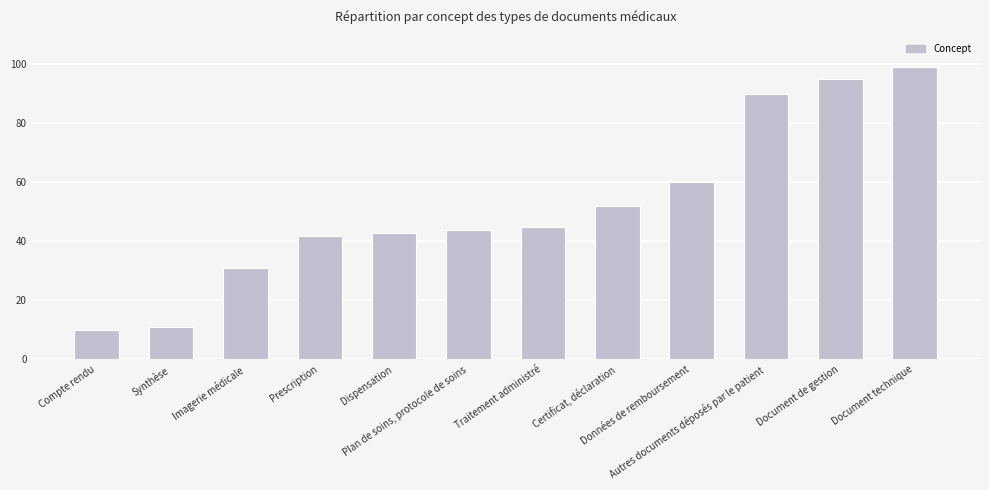

What is the difference between the maximum and minimum values?

89